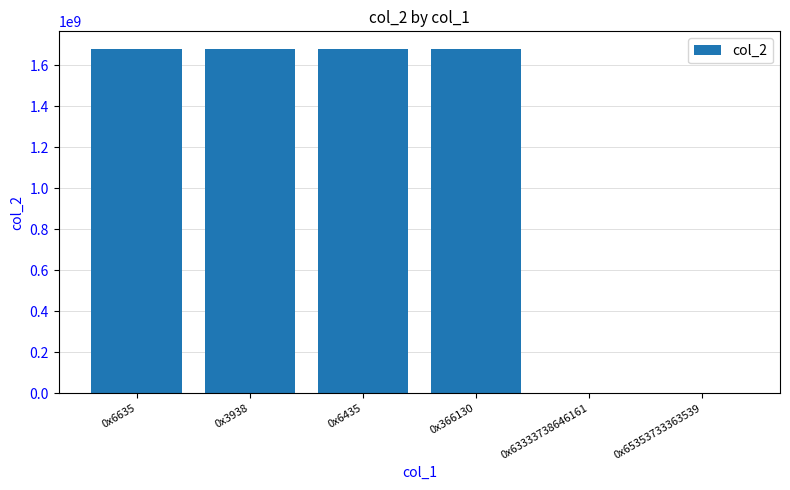

What is the sum of all values?

6721588322